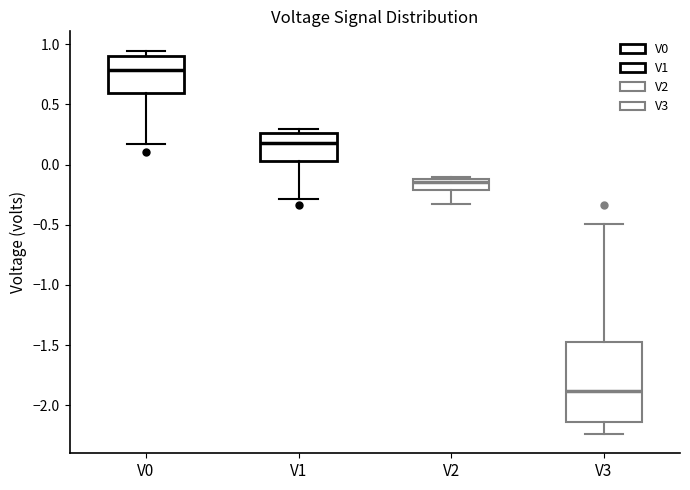

Reading left to right, transcribe this box plot: for each box, give where its median line is, the range the box spans, and where its two whiskers end, as read against the y-axis. The values are not printed on the chart, so give them approximately, as read against the axis.

V0: median 0.80, box 0.60 to 0.90, whiskers 0.15 to 0.95
V1: median 0.20, box 0.05 to 0.25, whiskers -0.30 to 0.30
V2: median -0.15, box -0.20 to -0.10, whiskers -0.35 to -0.10
V3: median -1.90, box -2.15 to -1.50, whiskers -2.25 to -0.50